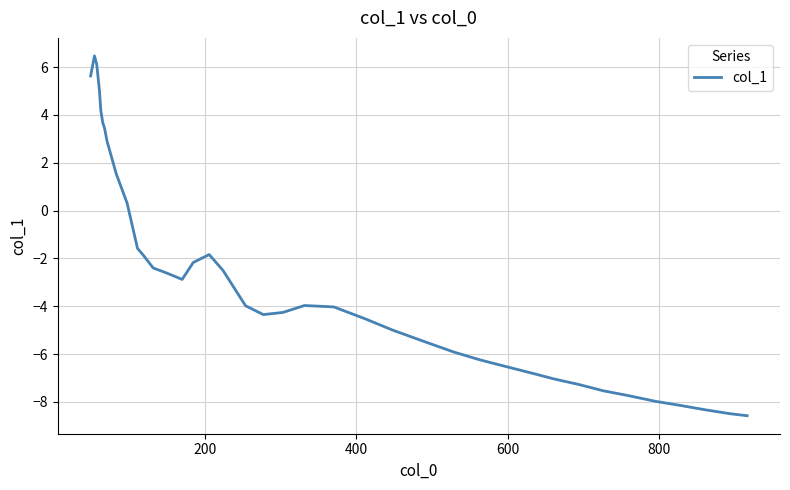

What is the maximum value shown in the chart?

6.5